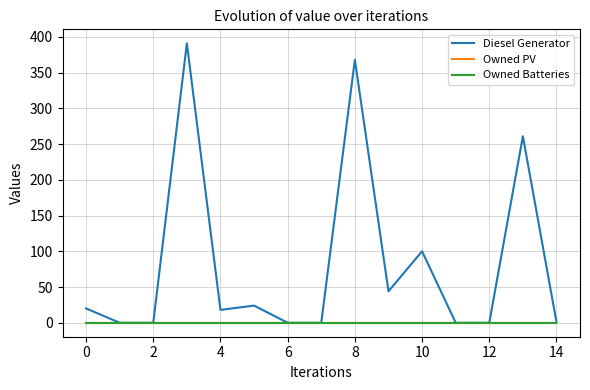

Does the chart display data point markers on the line(s)?

No